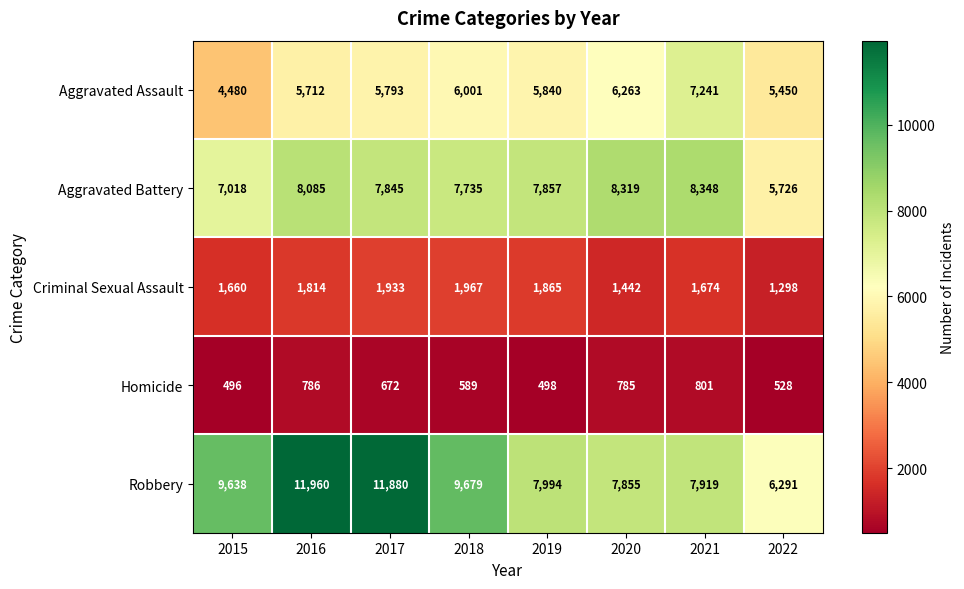

Which category has the highest value in the Aggravated Battery series?

2021